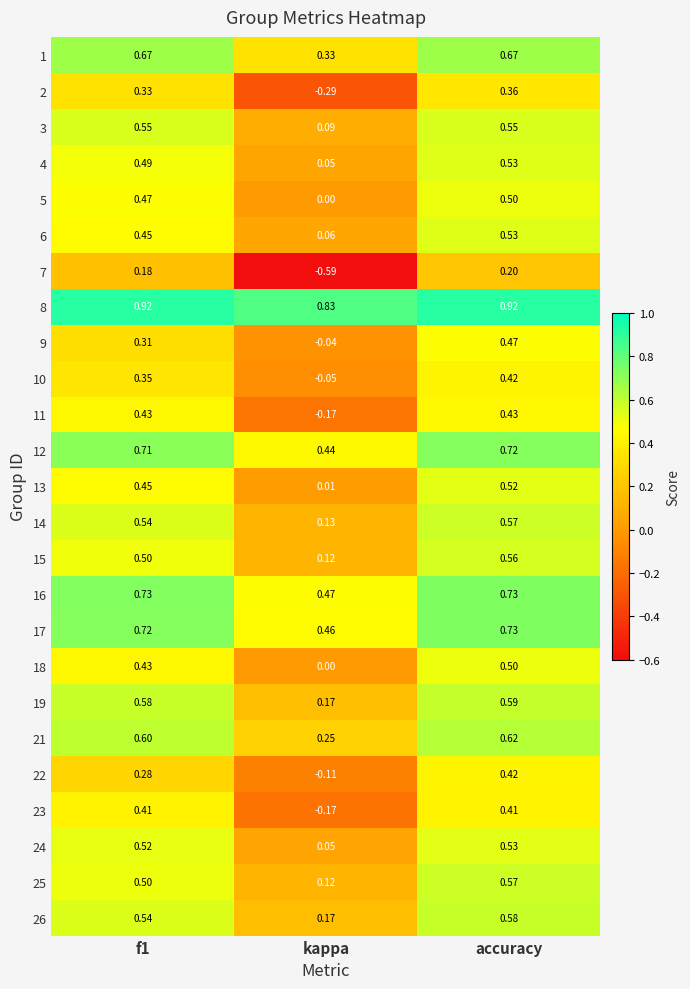

Which series has the widest spread of values?

7